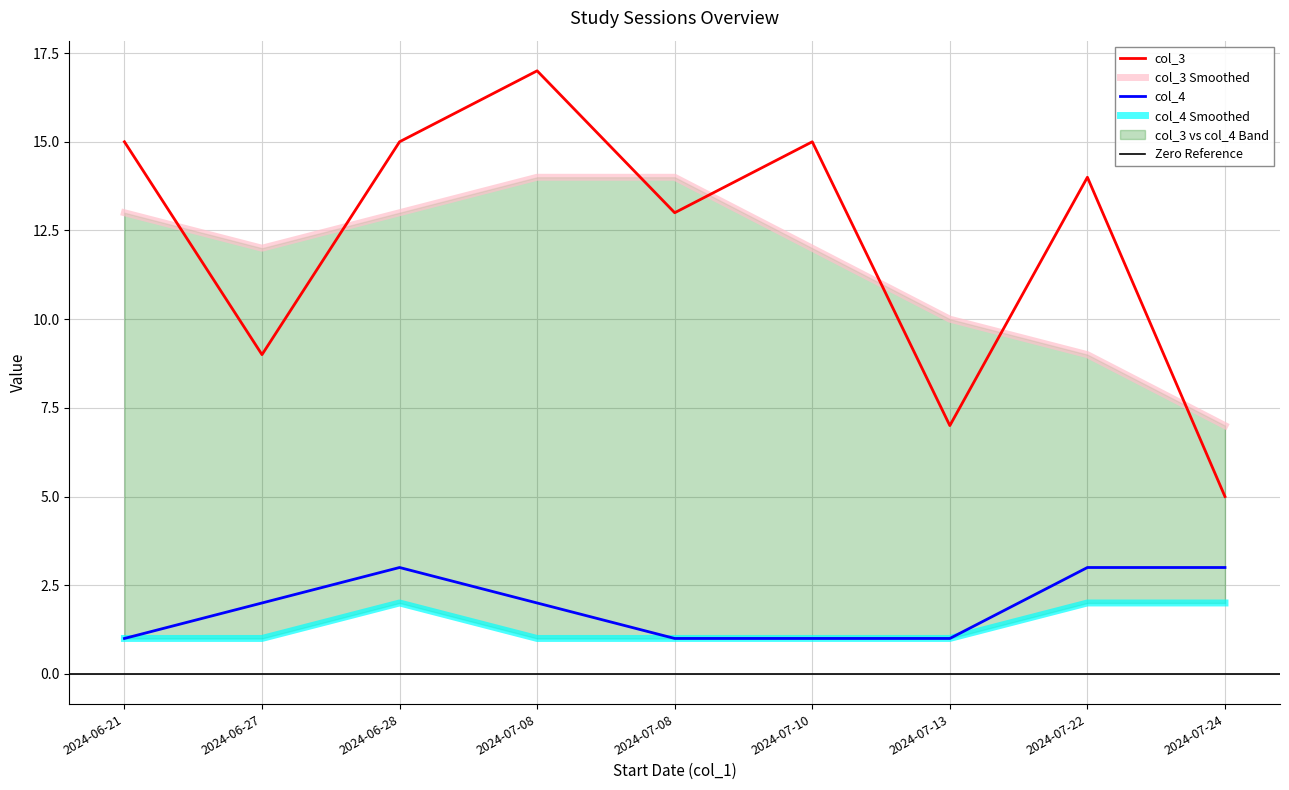

True or false: col_3 and col_4 cross at least once.

False